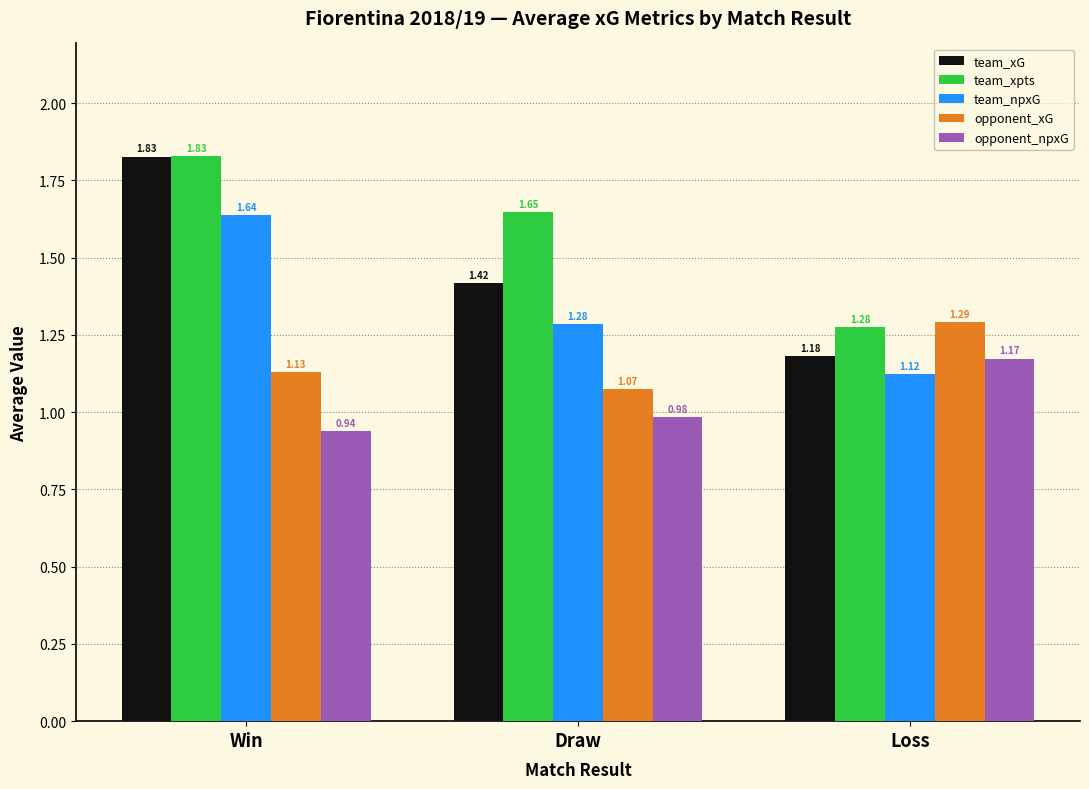

What is the label of the 2nd bar from the left?

Draw